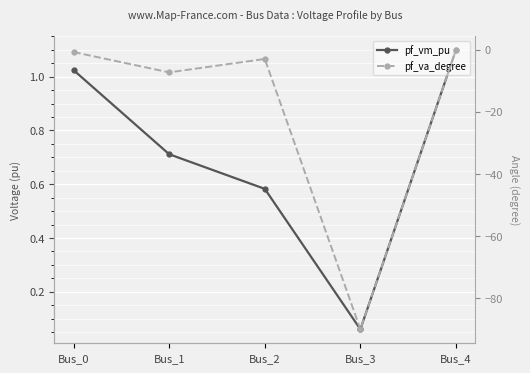

What is the total value across all series at Bus_3?

-89.9